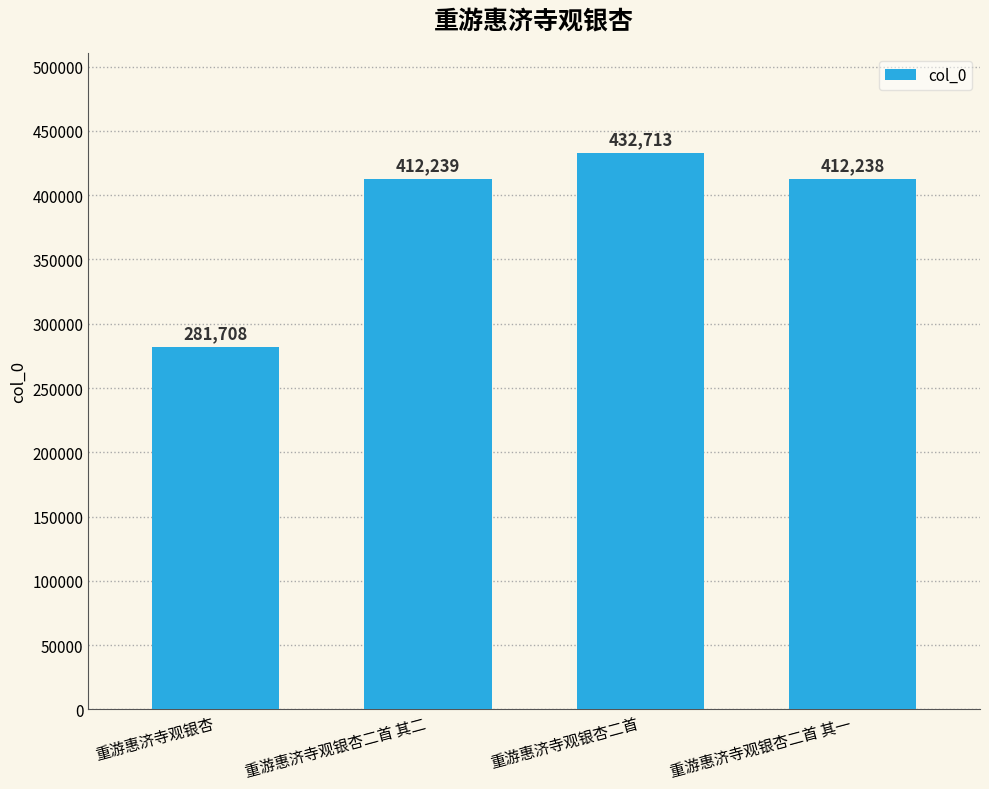

Read the value at 重游惠济寺观银杏二首 其二.

412239